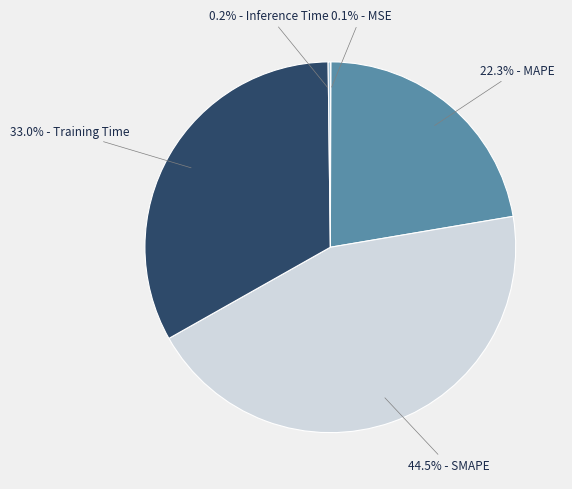

Is there any slice that represents more than half of the pie?

No